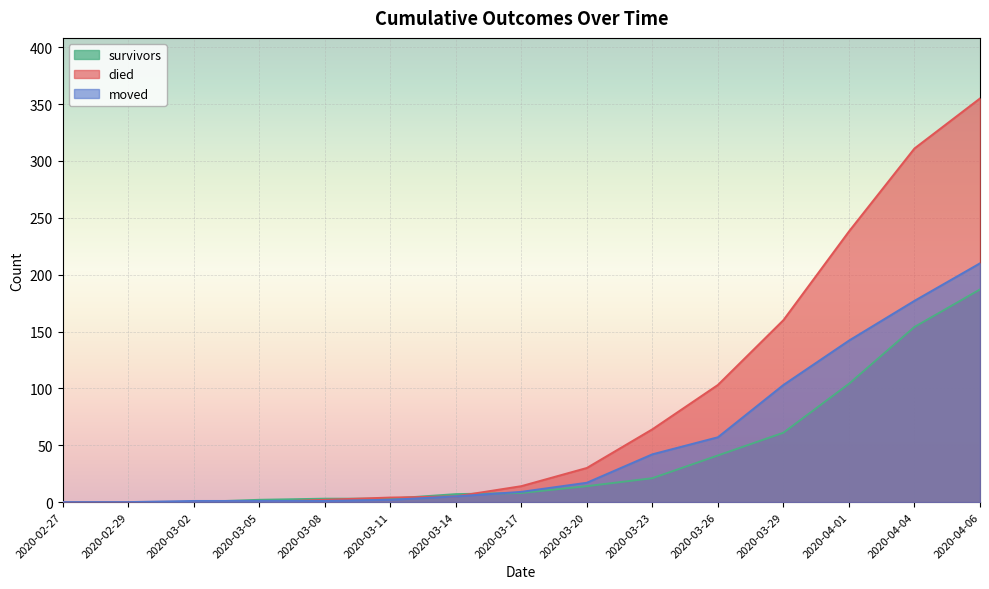

How many lines are shown in the chart?

3